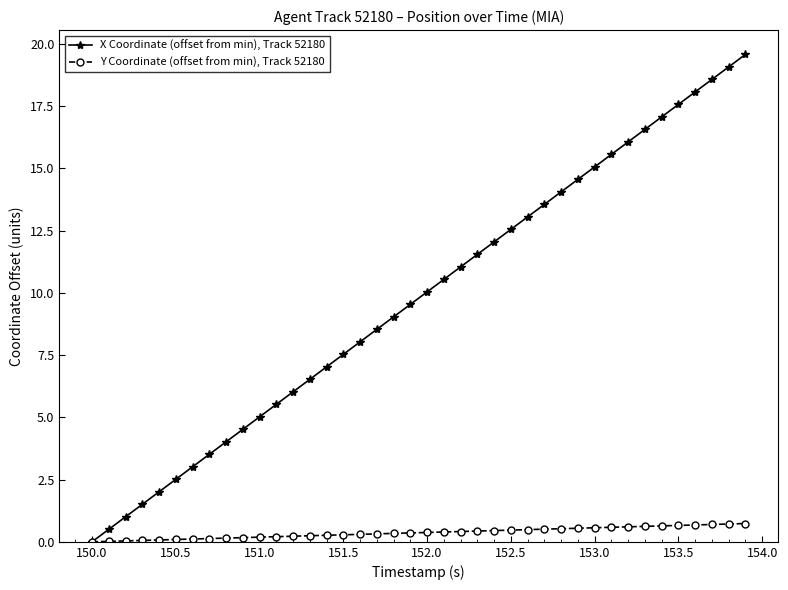

What is the maximum value for Y Coordinate (offset from min), Track 52180?

0.7